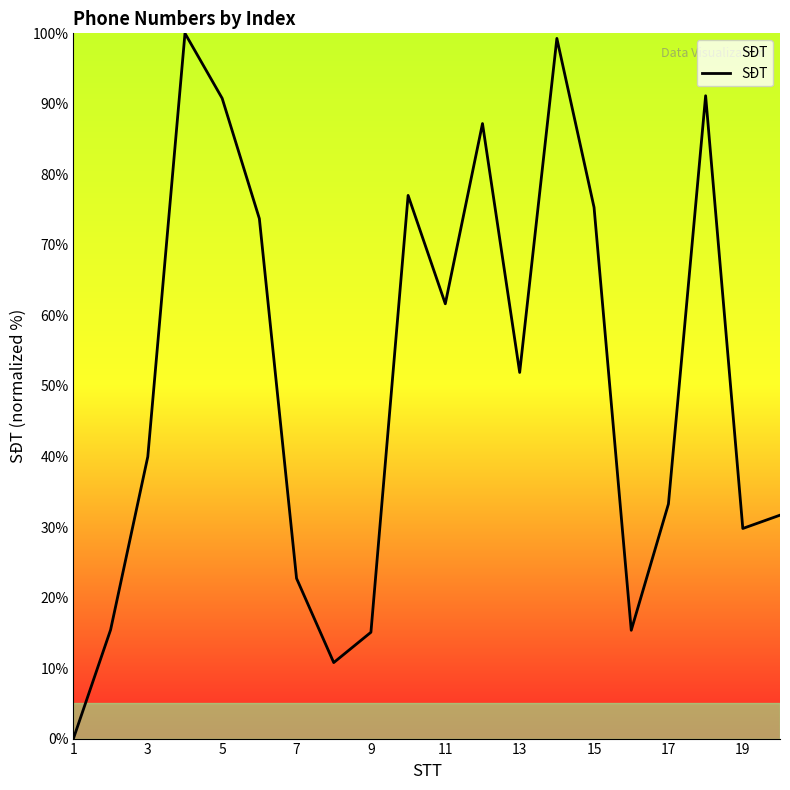

What is the maximum value shown in the chart?

100.0